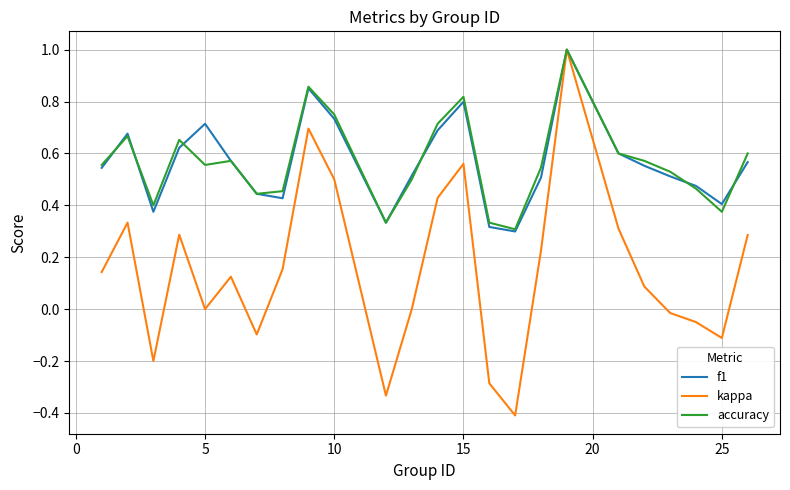

Which series has the largest range (max minus min)?

kappa